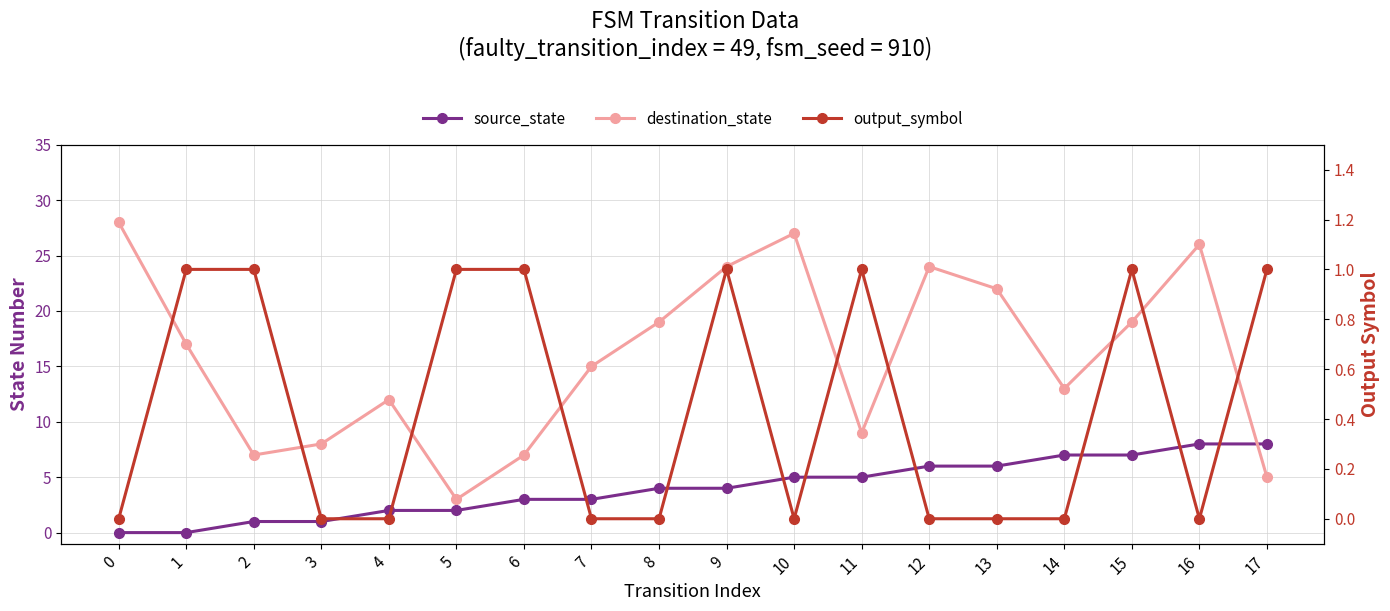

What is the difference between the source_state values at 16 and 9?

4